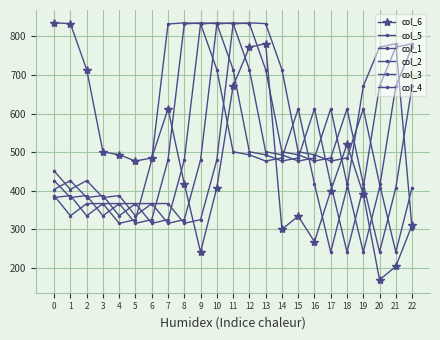

Does the chart display data point markers on the line(s)?

Yes